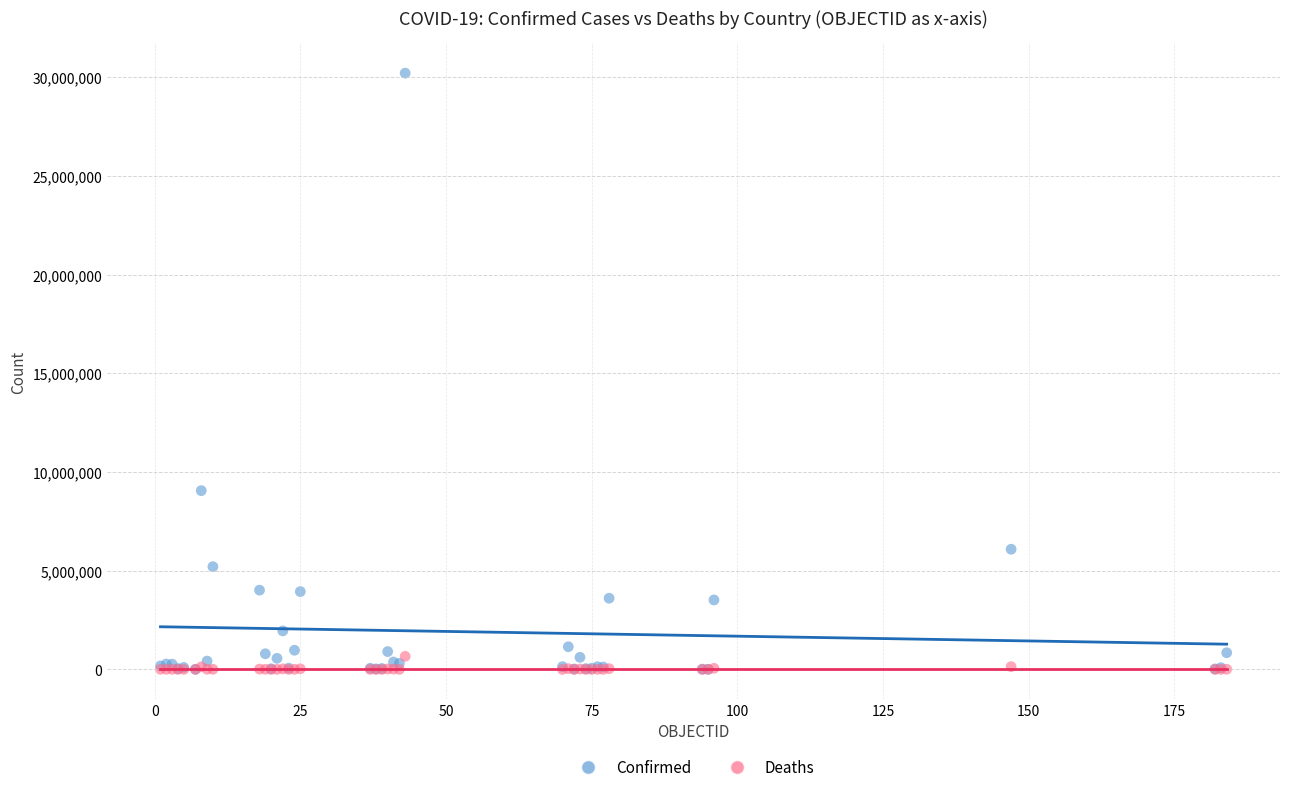

Across all series, what Y value is closest to 15105474?

9057923